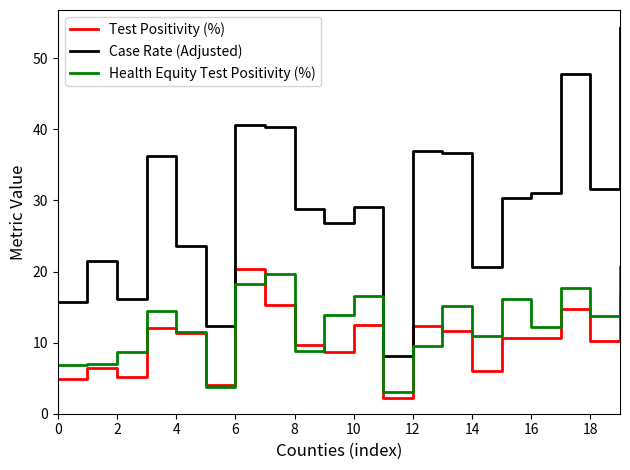

Which series has the largest total across all categories?

Case Rate (Adjusted)